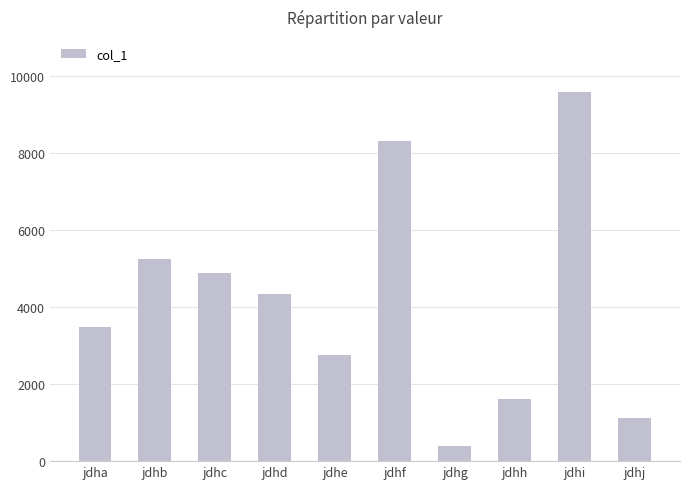

Reading left to right, what are all the values shown in this chart?

3472	5249	4873	4344	2759	8310	388	1617	9584	1129